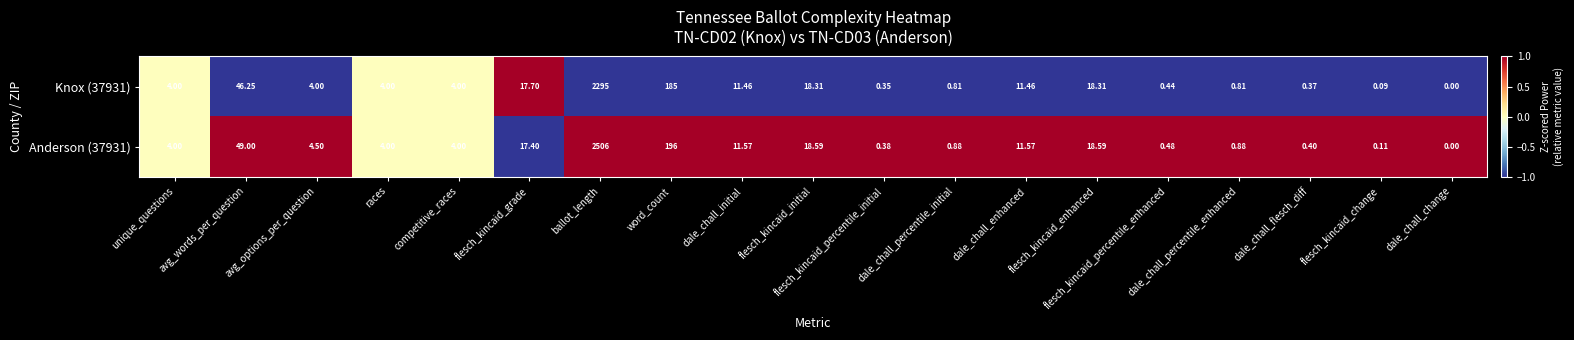

List the series in order of their overall mean, highest first.

Anderson (37931), Knox (37931)